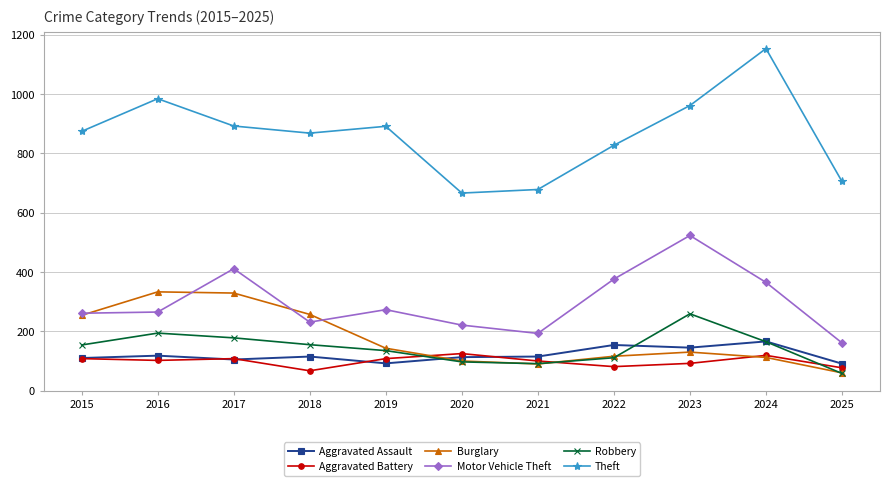

True or false: Motor Vehicle Theft has a value of 261 at 2015.

True